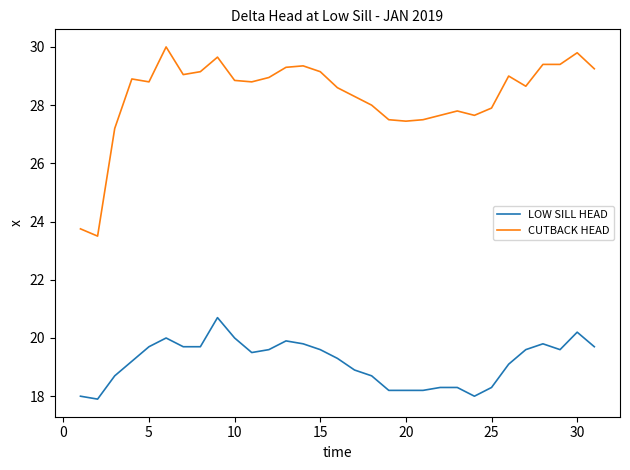

Which series has the largest total across all categories?

CUTBACK HEAD